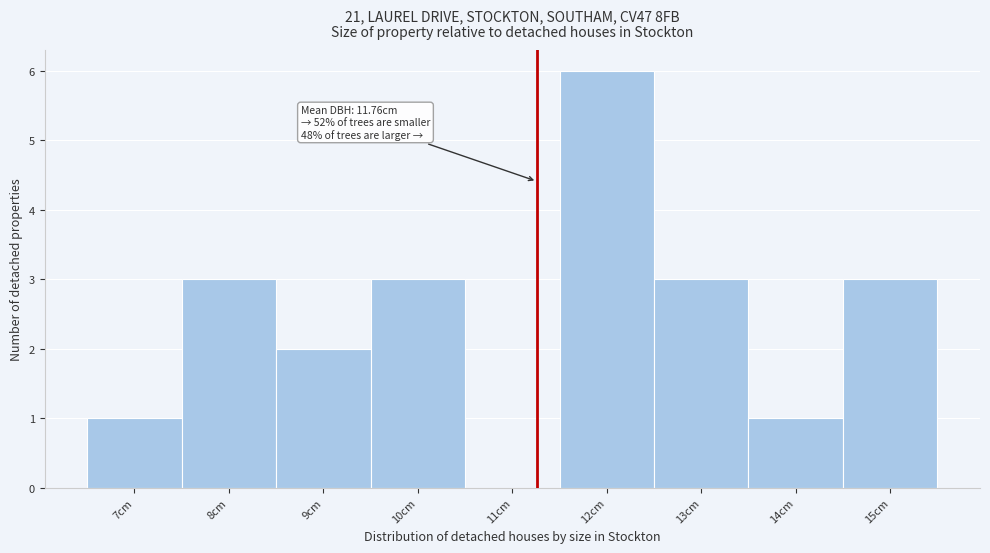

Reading left to right, what are all the values shown in this chart?

7cm=1	8cm=3	9cm=2	10cm=3	11cm=0	12cm=6	13cm=3	14cm=1	15cm=3